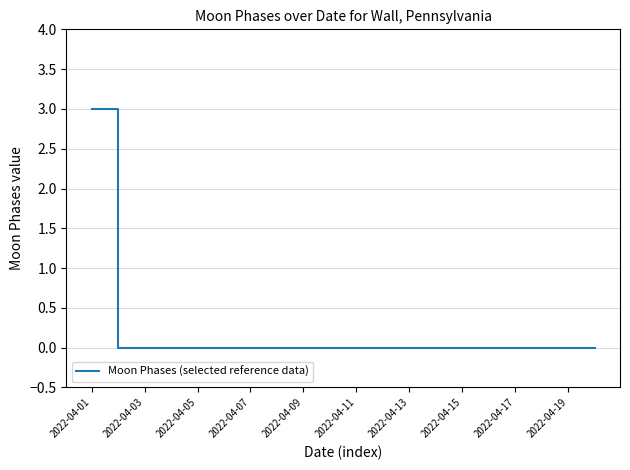

What is the greatest value displayed?

3